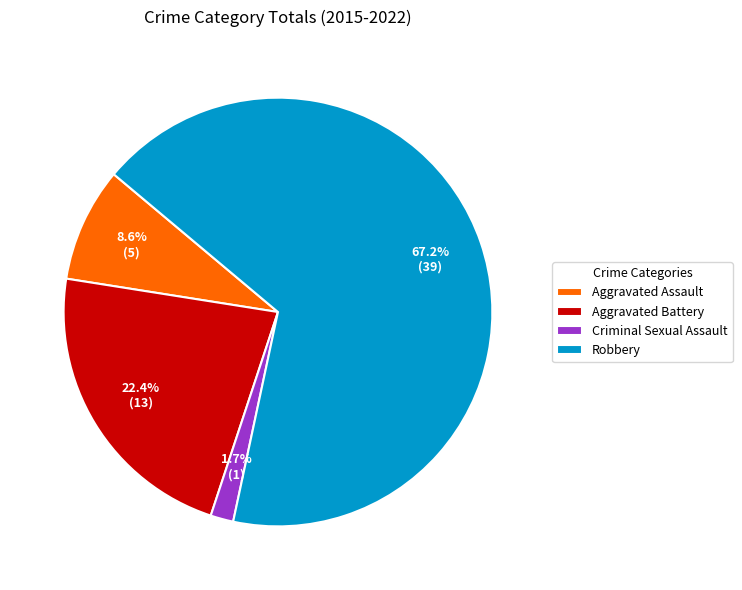

Do Aggravated Assault and Criminal Sexual Assault together represent more than half of the pie?

No